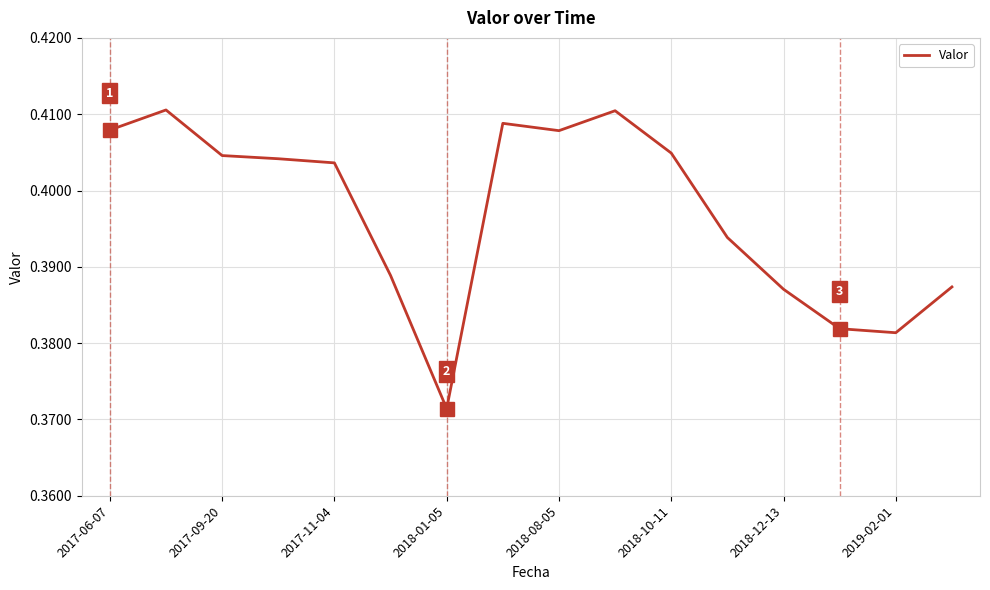

At which label is the value closest to 0?

2018-01-05